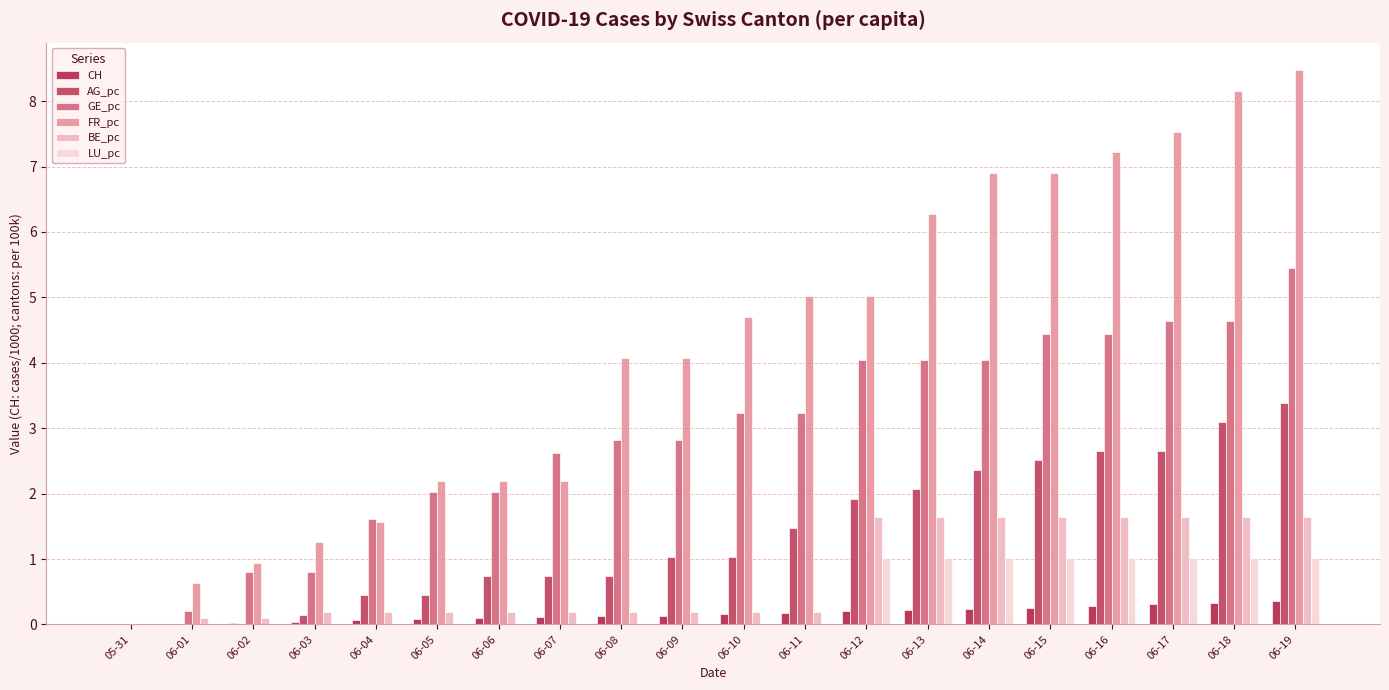

Are the bars horizontal?

No